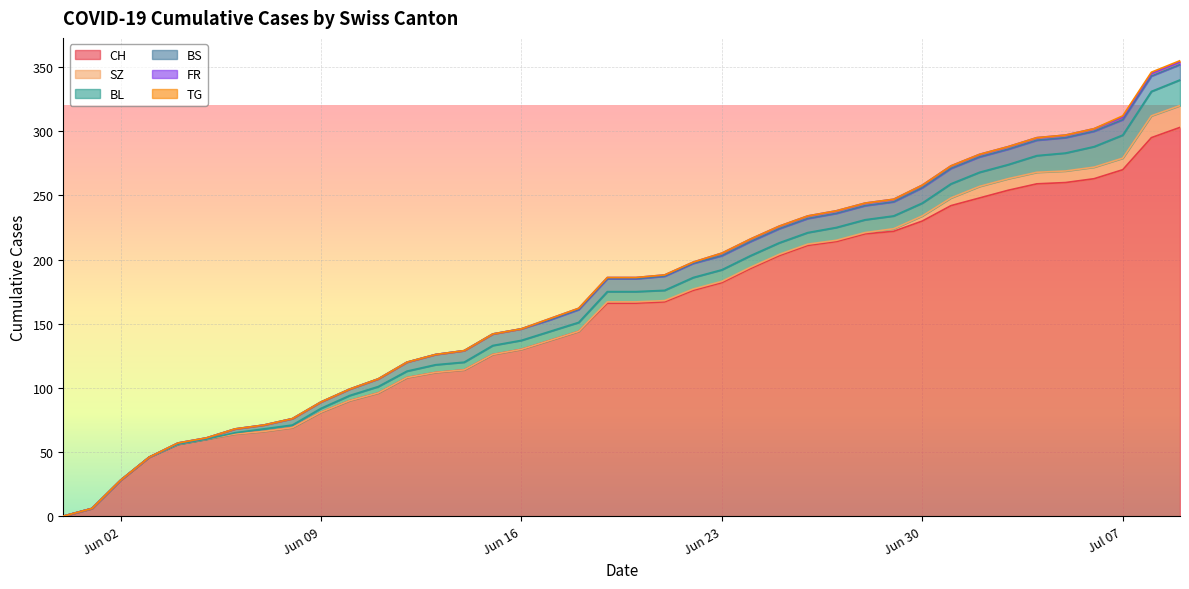

What are all the series names shown in the legend?

CH, SZ, BL, BS, FR, TG